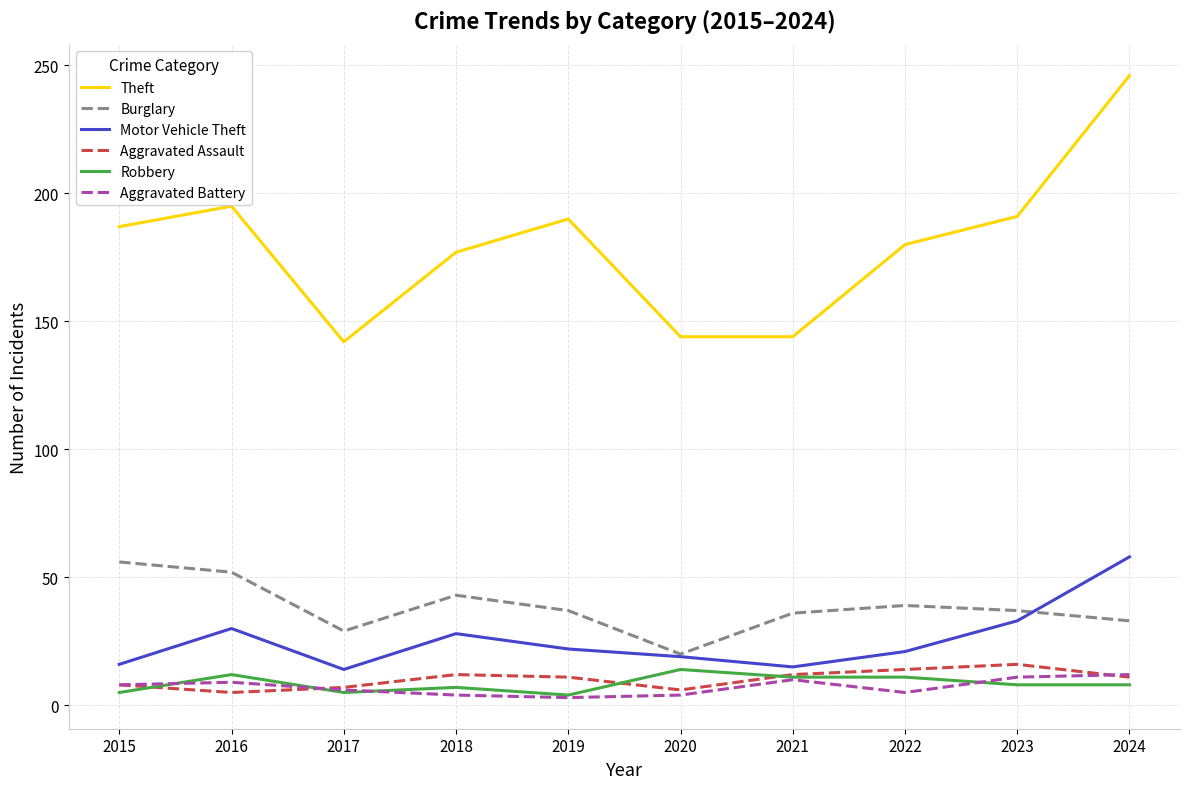

True or false: Burglary has a value of 11 at 2022.

False